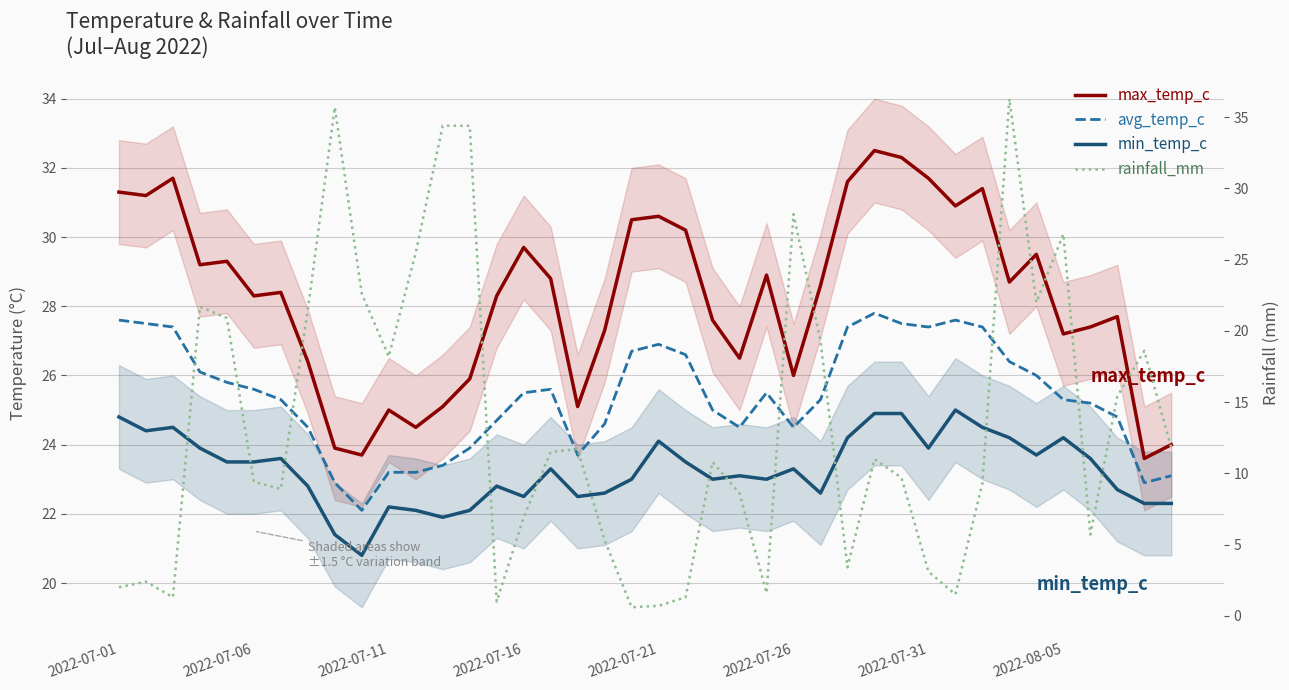

Read the min_temp_c value at 38.

22.3